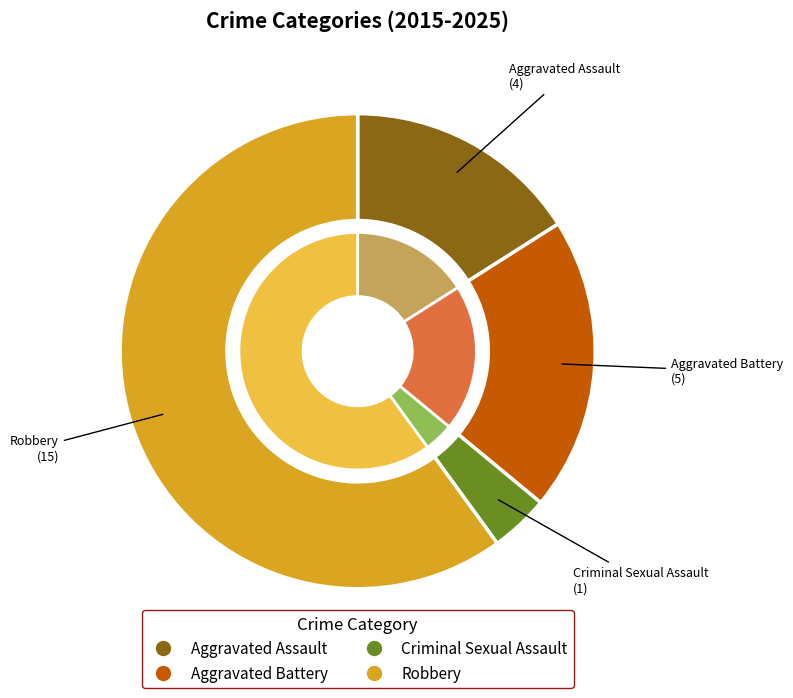

Which category has the biggest portion of the pie?

Robbery